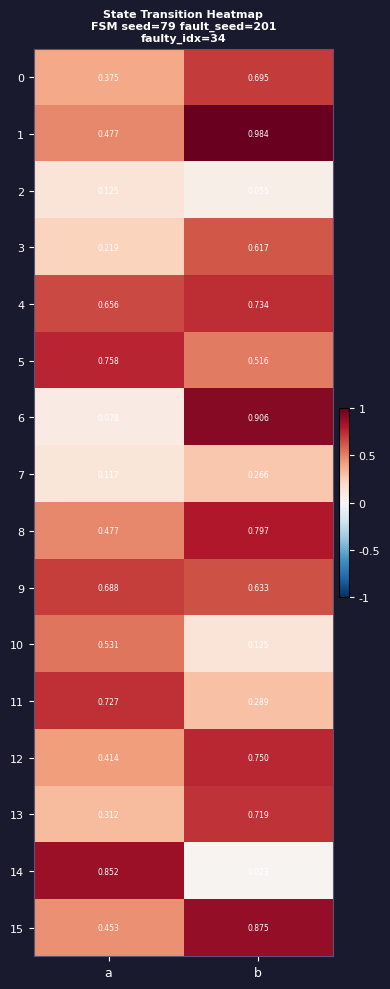

Which series has the largest total across all categories?

1